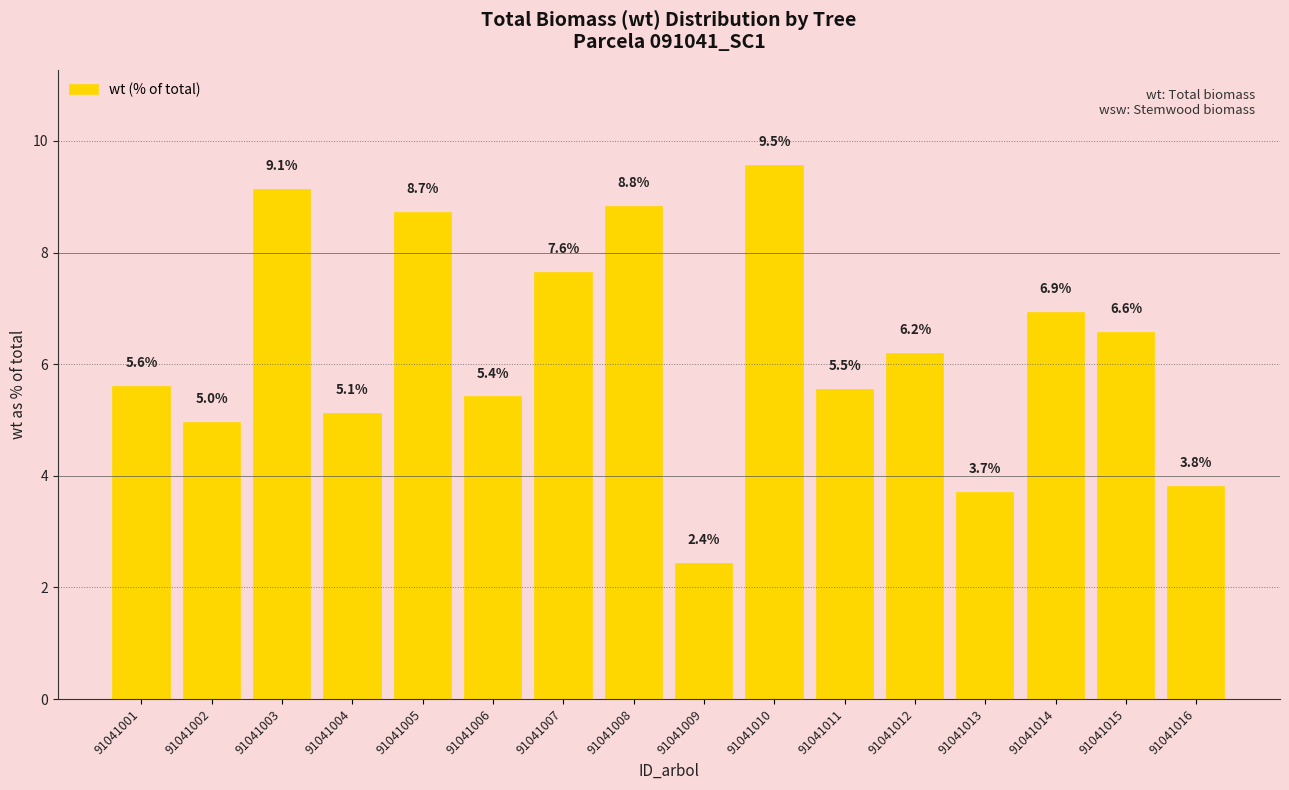

What is the change in value from 91041002 to 91041008?

+3.9